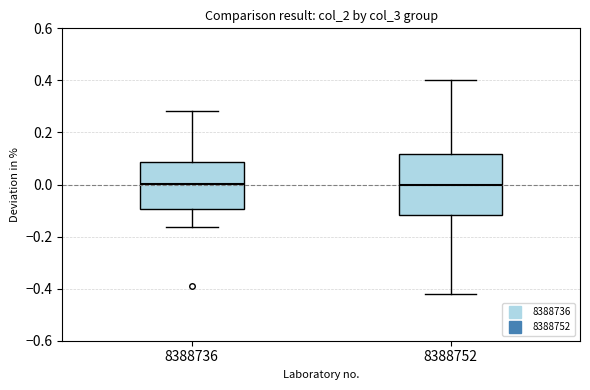

Reading left to right, transcribe this box plot: for each box, give where its median line is, the range the box spans, and where its two whiskers end, as read against the y-axis. The values are not printed on the chart, so give them approximately, as read against the axis.

8388736: median 0.00, box -0.10 to 0.08, whiskers -0.16 to 0.28
8388752: median 0.00, box -0.12 to 0.12, whiskers -0.42 to 0.40